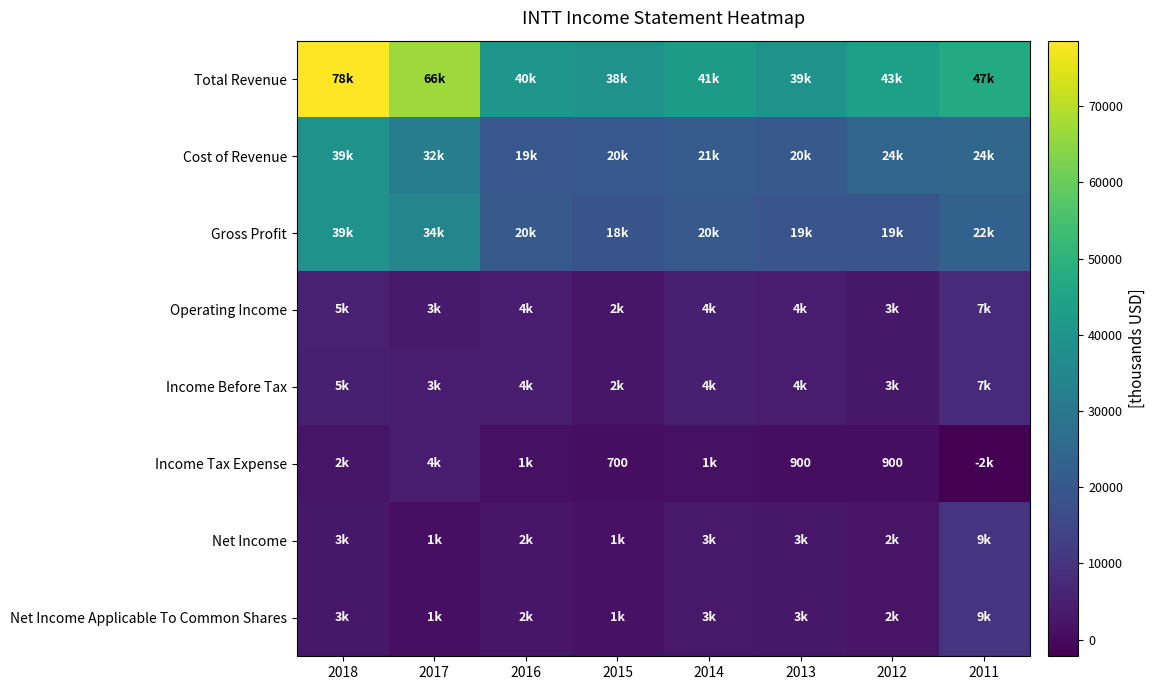

Which series has the largest total across all categories?

Total Revenue